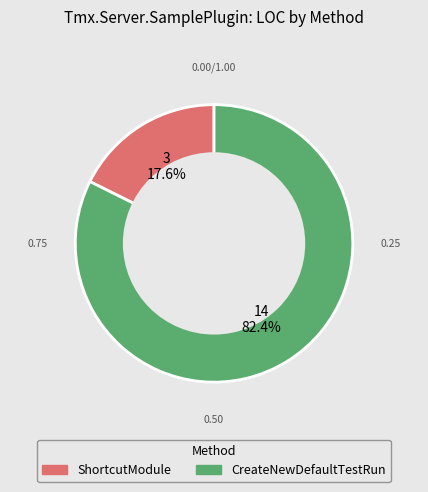

Is there a majority slice in this chart?

Yes